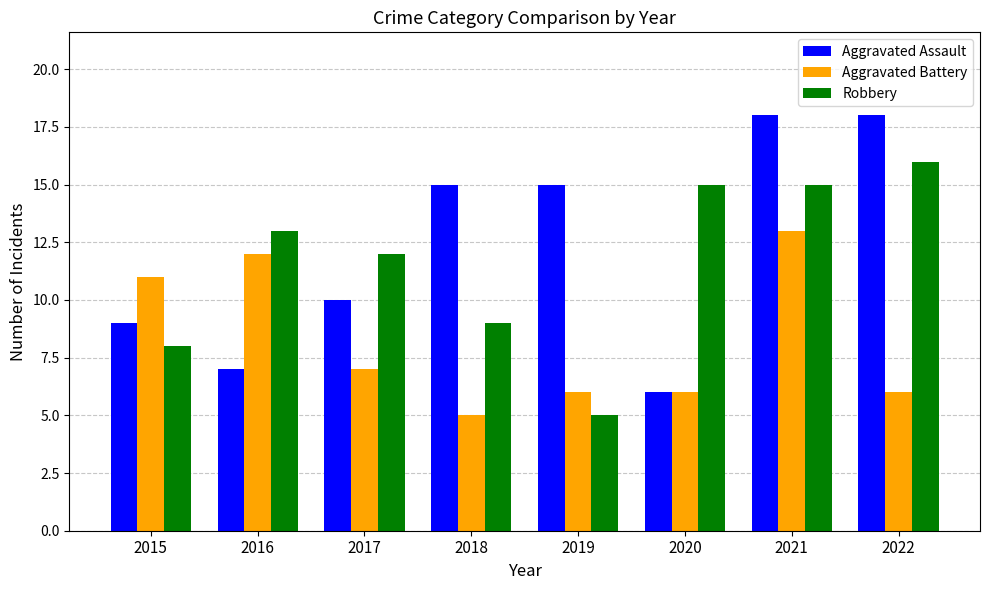

The value of Aggravated Battery at 2018 is 5. True or false?

True